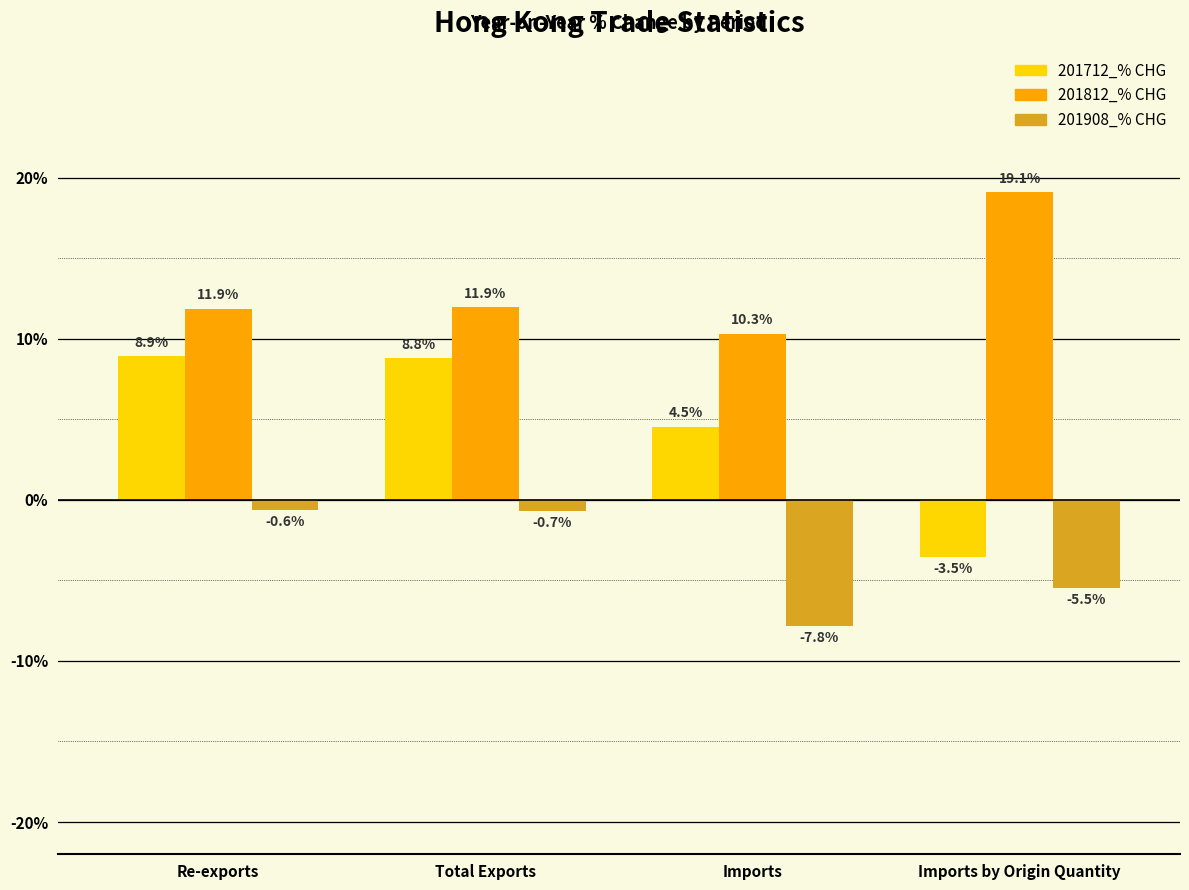

Reading left to right, transcribe all the data shown in this chart.

201712_% CHG: 8.9	8.8	4.5	-3.5
201812_% CHG: 11.9	11.9	10.3	19.1
201908_% CHG: -0.6	-0.7	-7.8	-5.5